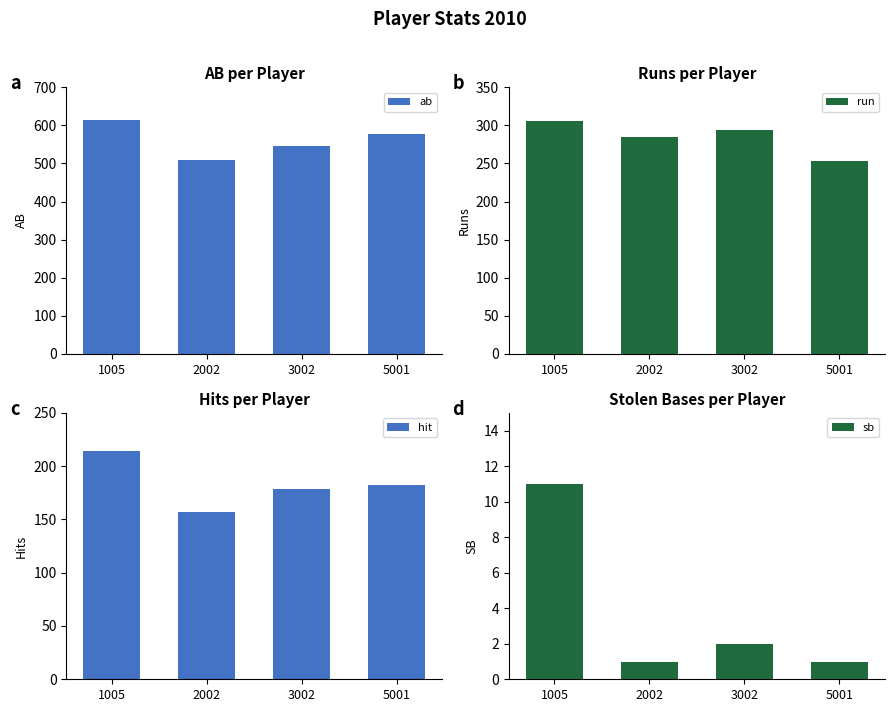

The sb series shows 18 at 1005. True or false?

False